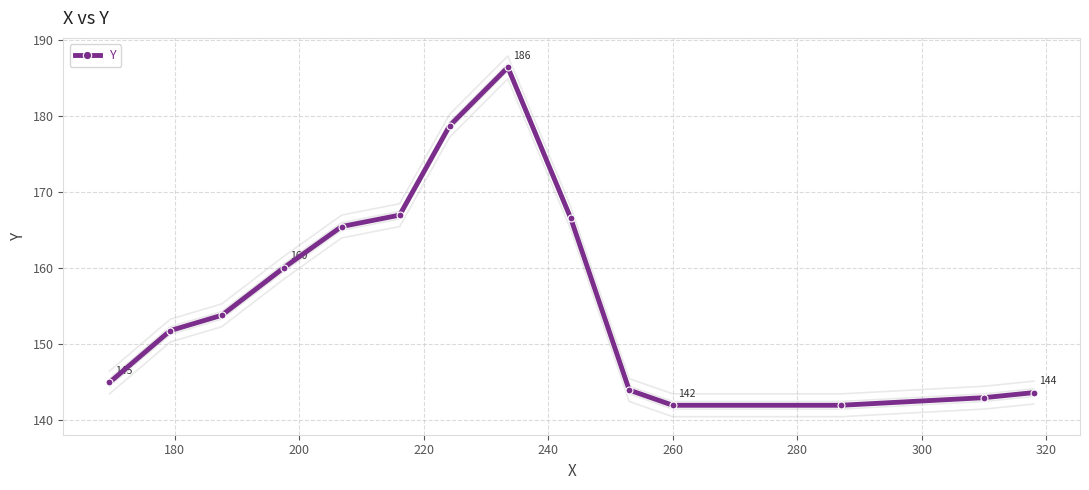

What is the highest value of the Y series?

186.4